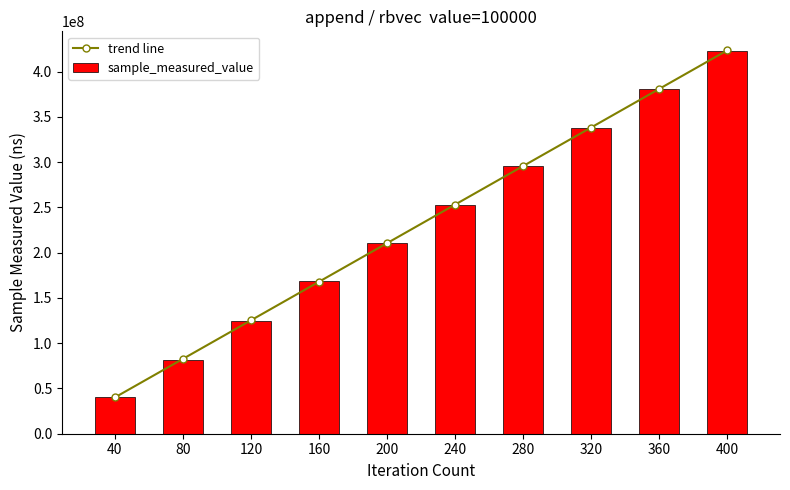

Which series has the largest total across all categories?

trend line